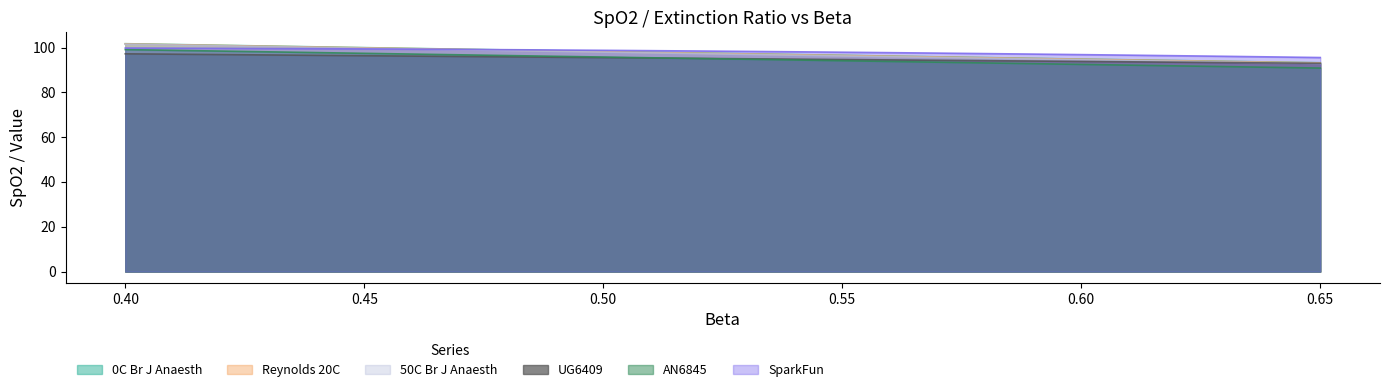

What is the greatest value displayed?

101.7